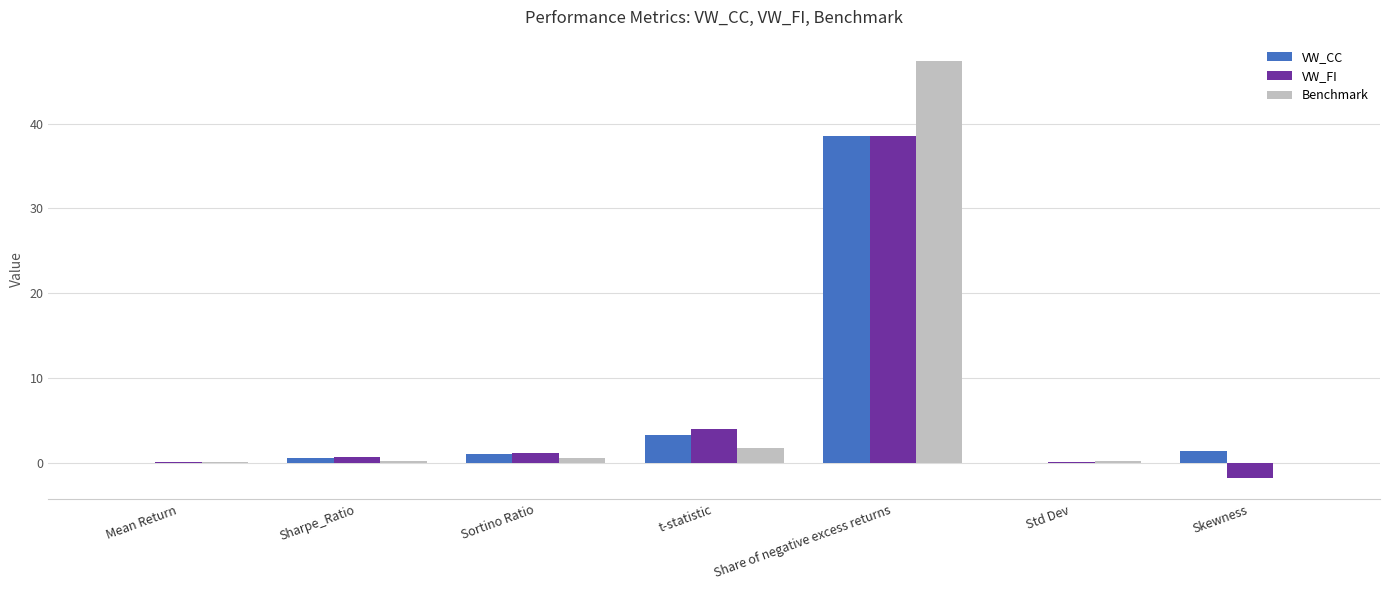

What is the sum of the VW_FI values at t-statistic and Mean Return?

4.1